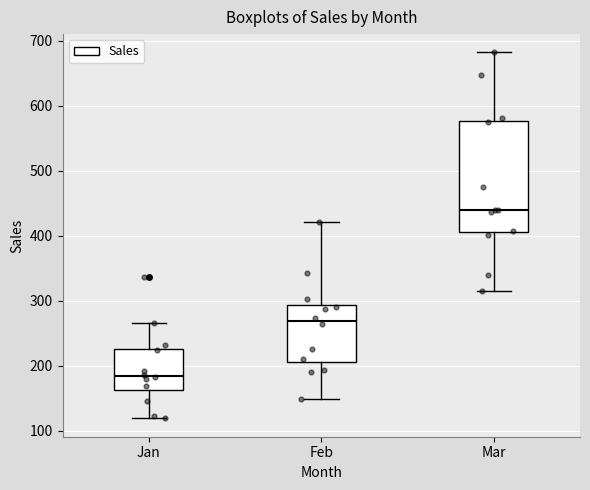

Where does the upper whisker of the box for Mar end on the y-axis? The values are not printed on the chart, so give them approximately, as read against the axis.

680